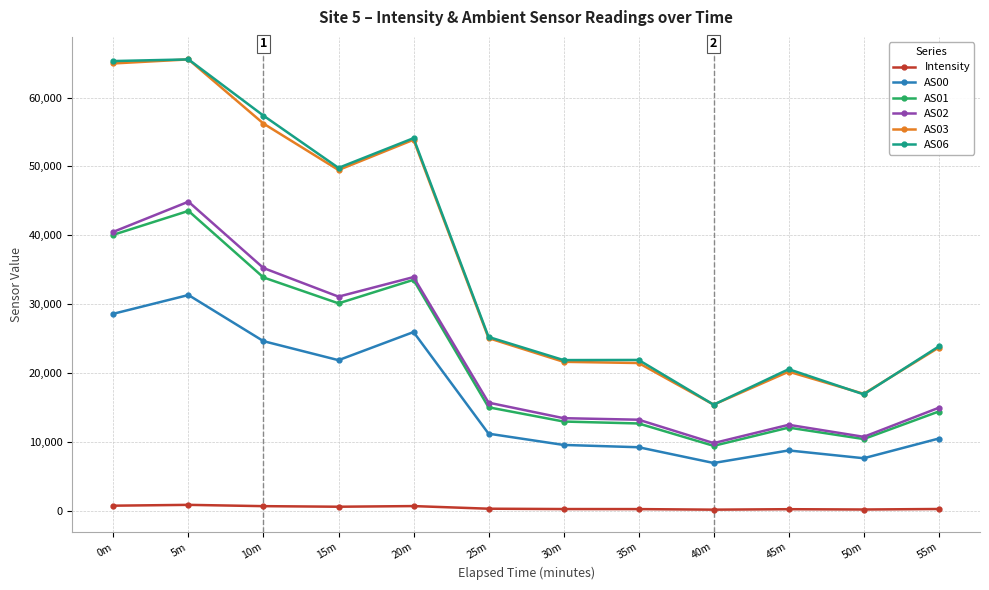

True or false: AS03 and AS01 cross at least once.

False